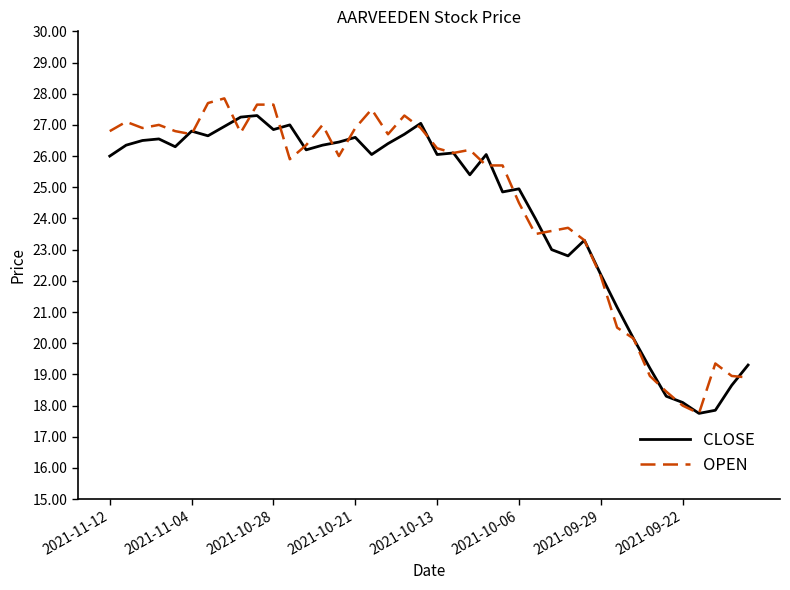

What is the maximum value shown in the chart?

27.9